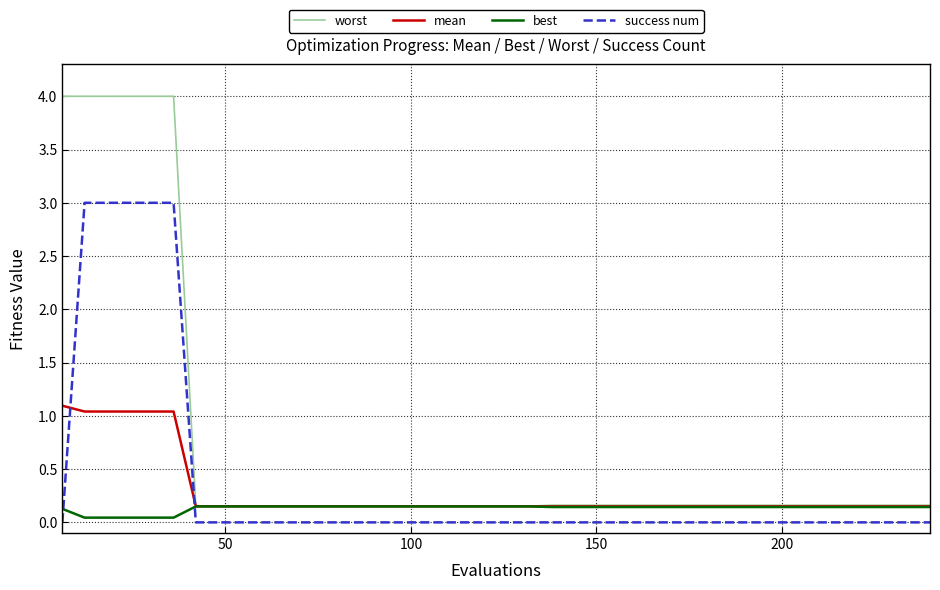

List the series in order of their peak value, lowest first.

best, mean, success num, worst